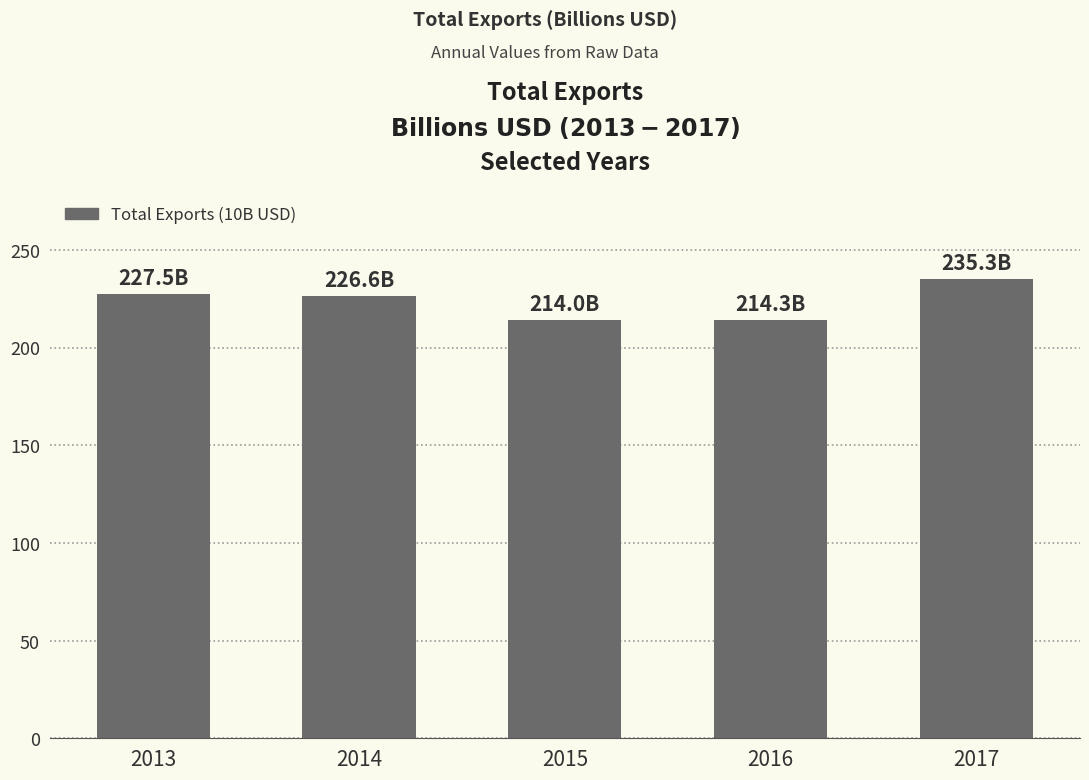

At which label is the value closest to 224?

2014